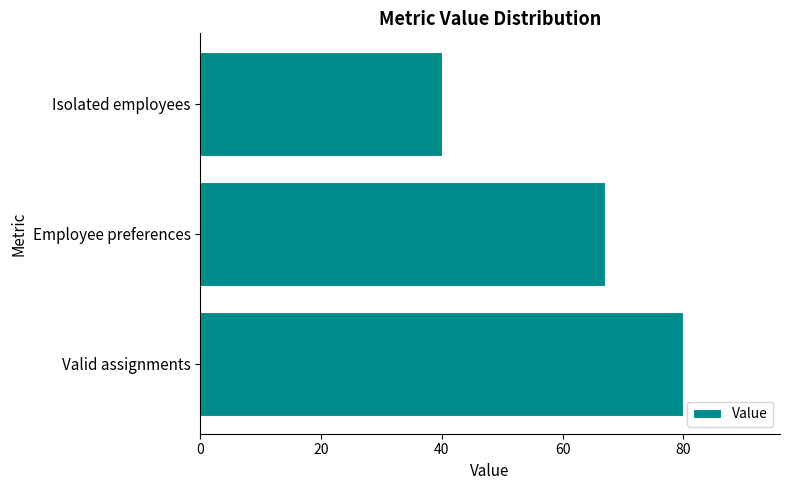

Which category has the lowest value across all series?

Isolated employees